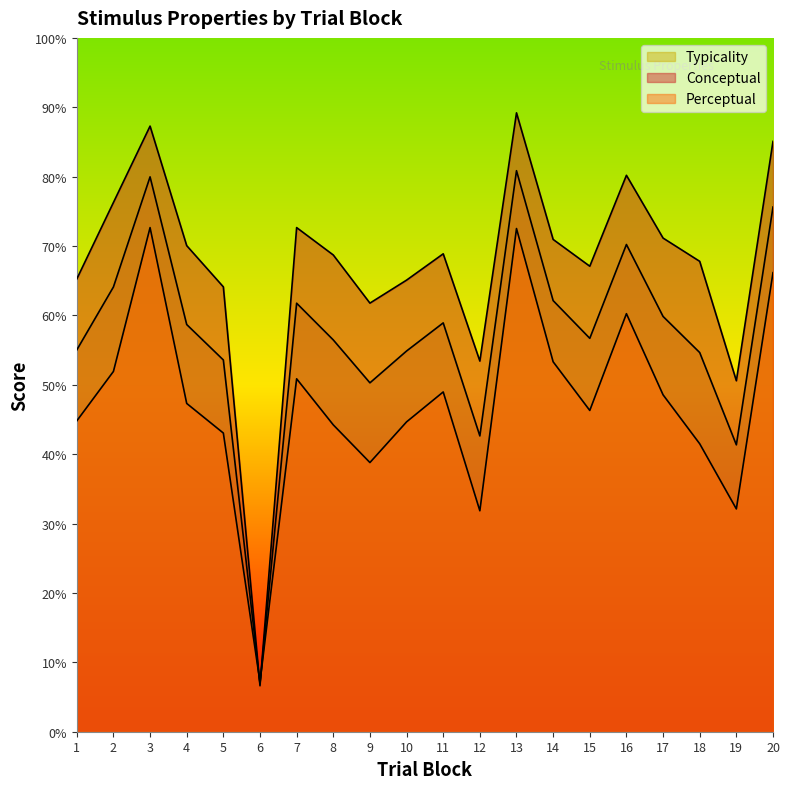

How many lines are shown in the chart?

3